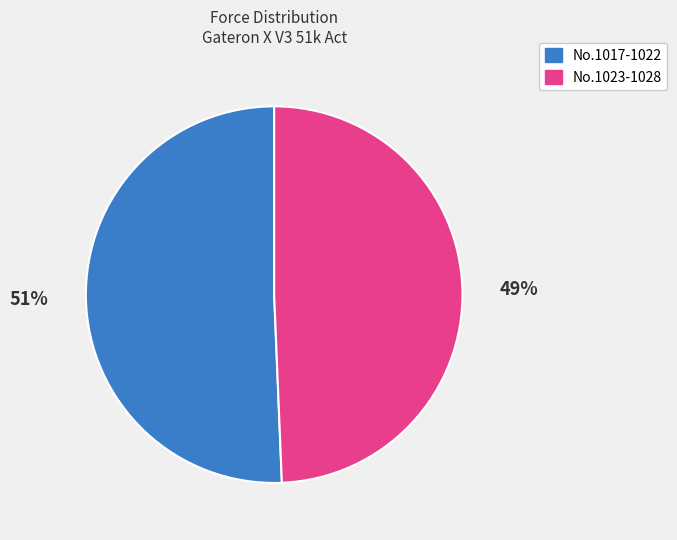

To the nearest percent, what is the average slice percentage?

50%